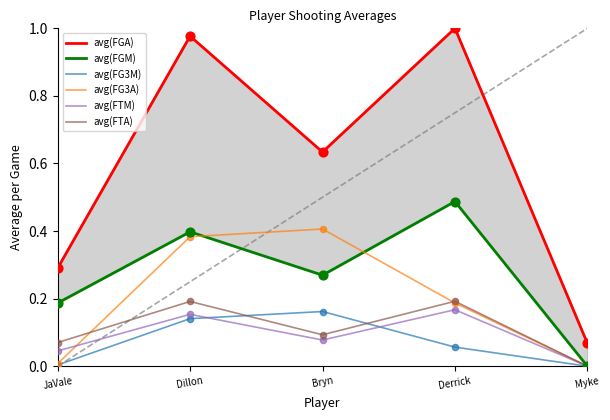

Is the value of avg(FG3M) at Dillon greater than the value of avg(FG3A) at Myke?

Yes